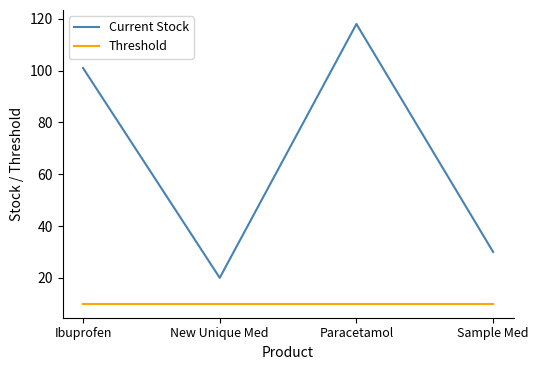

How many series are shown in this chart?

2